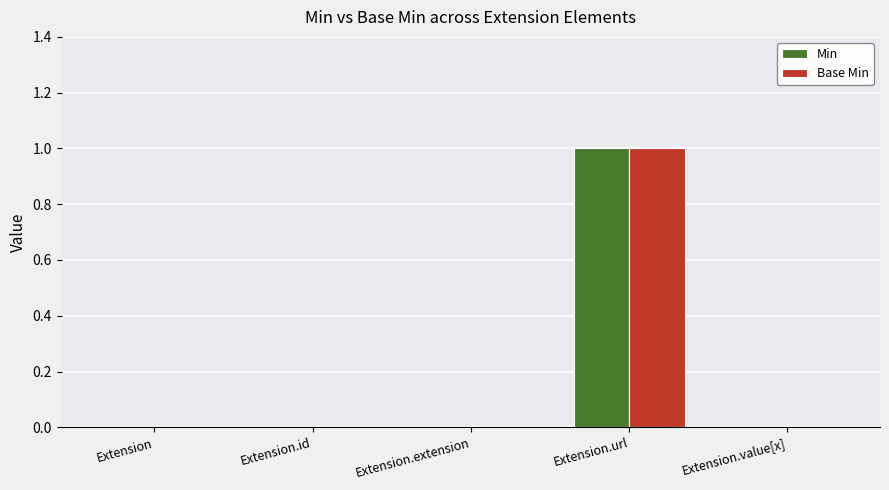

The value of Min at Extension is 1. True or false?

False